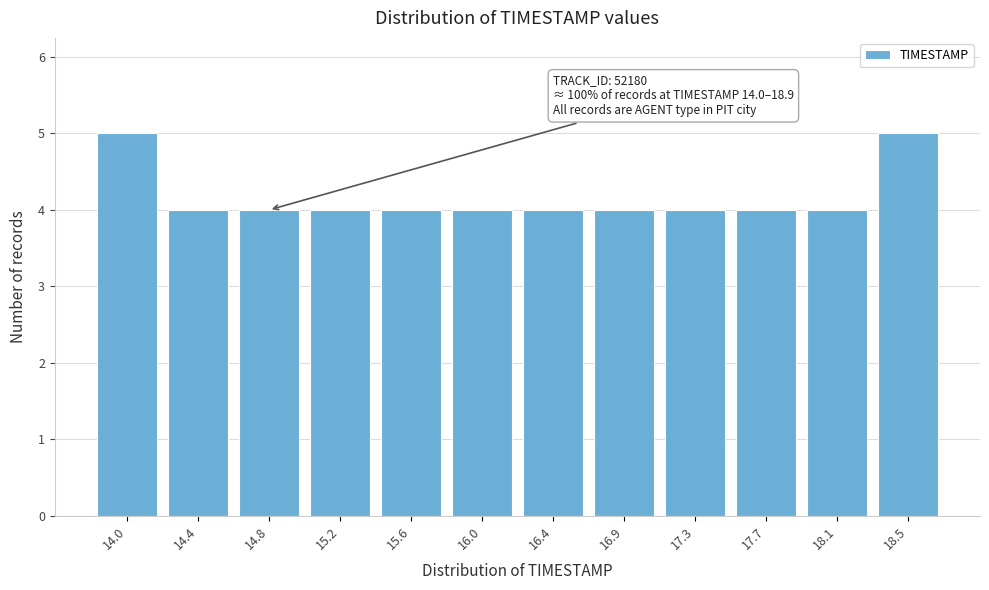

Reading left to right, list all the values displayed in this chart.

5	4	4	4	4	4	4	4	4	4	4	5